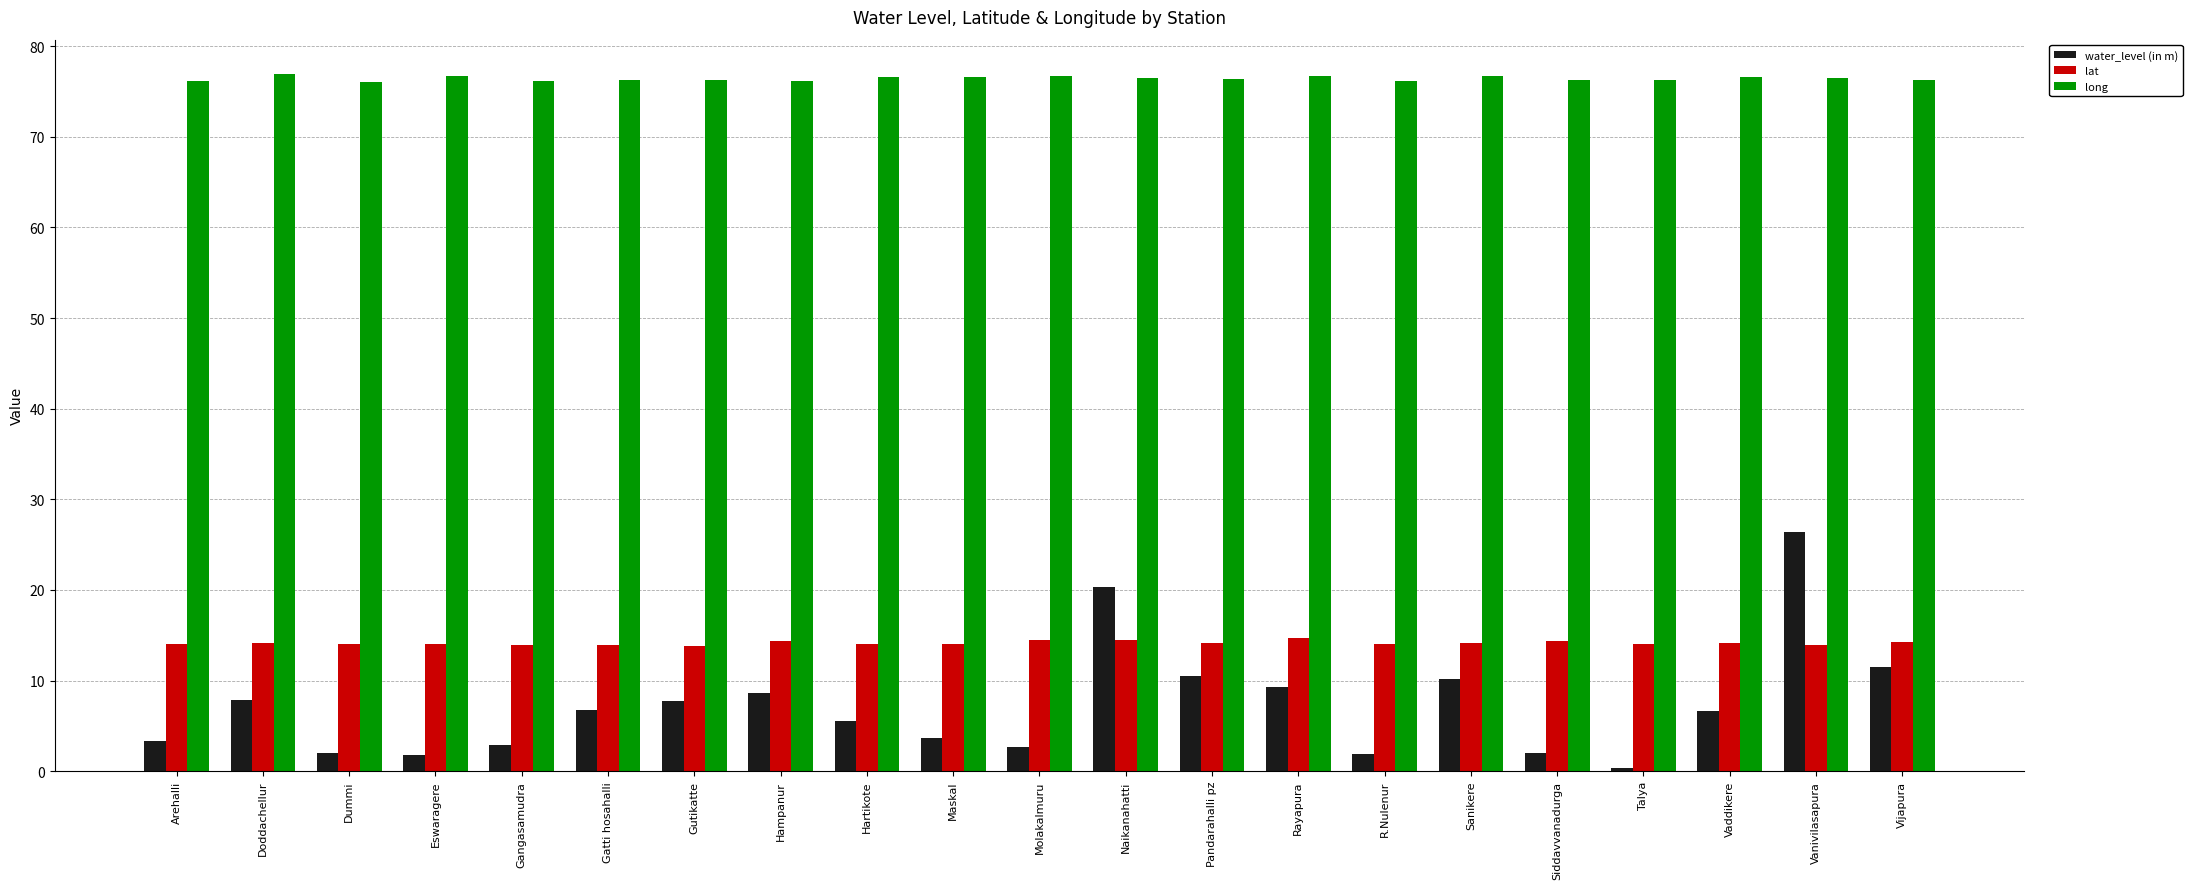

Count the number of data series in this chart.

3